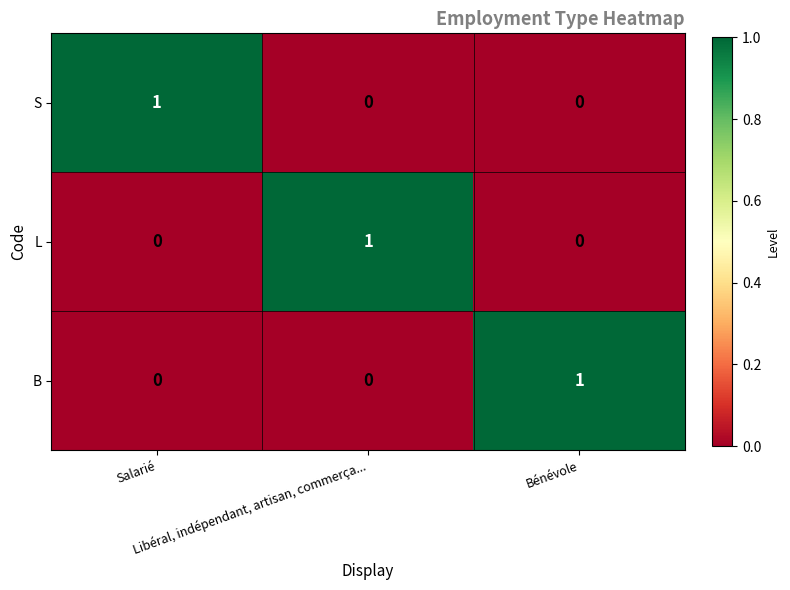

What is the difference between the highest and lowest values at Libéral, indépendant, artisan, commerça...?

1